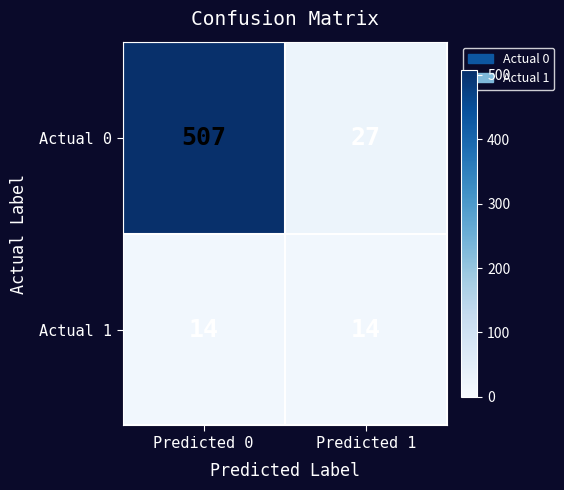

What is the spread (max minus min) of values at Predicted 0?

493